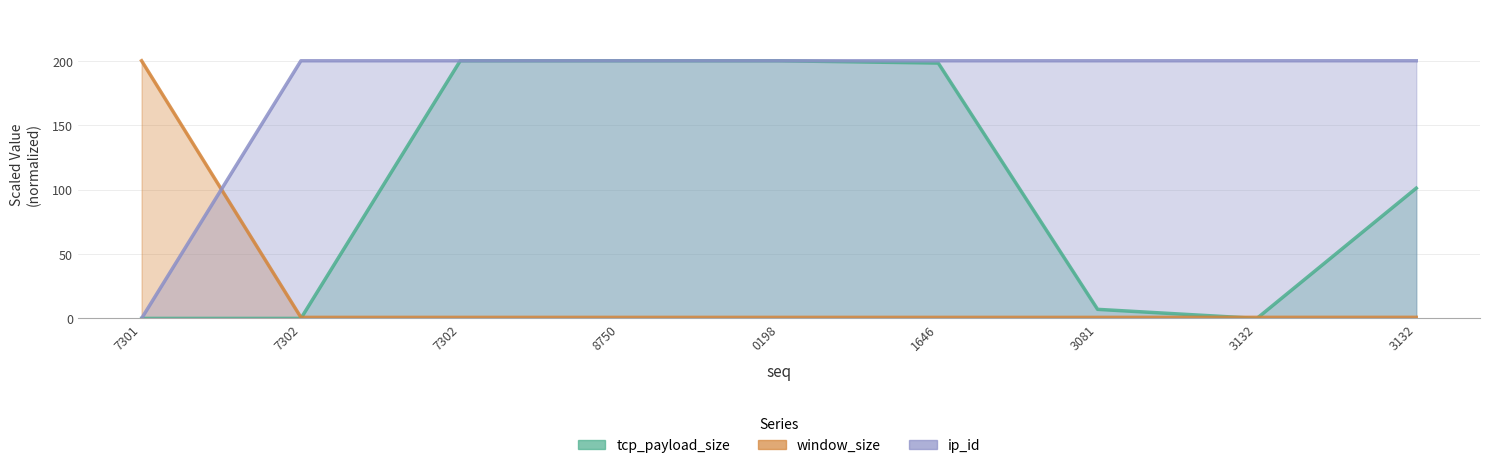

How many lines are shown in the chart?

3